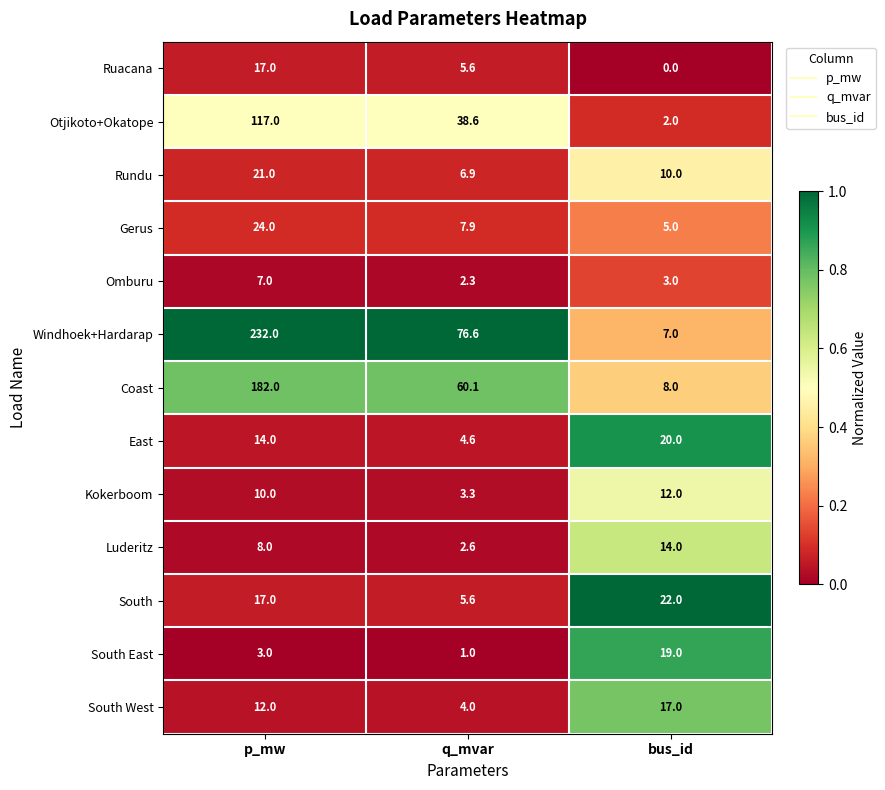

Where does the Otjikoto+Okatope series first go above 38?

p_mw